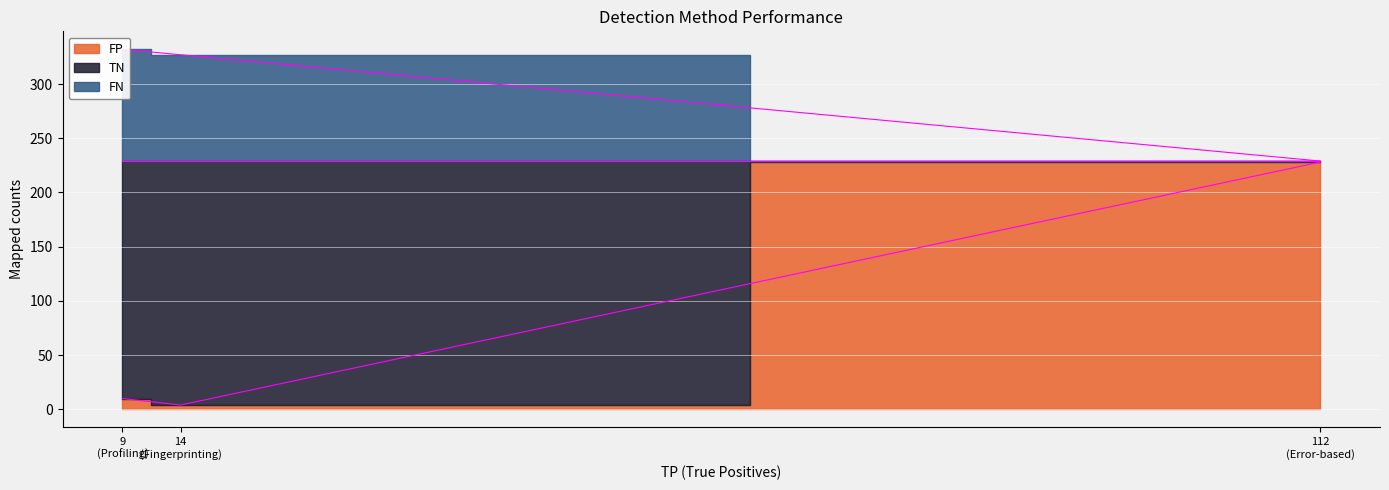

How many categories are shown in the chart?

3